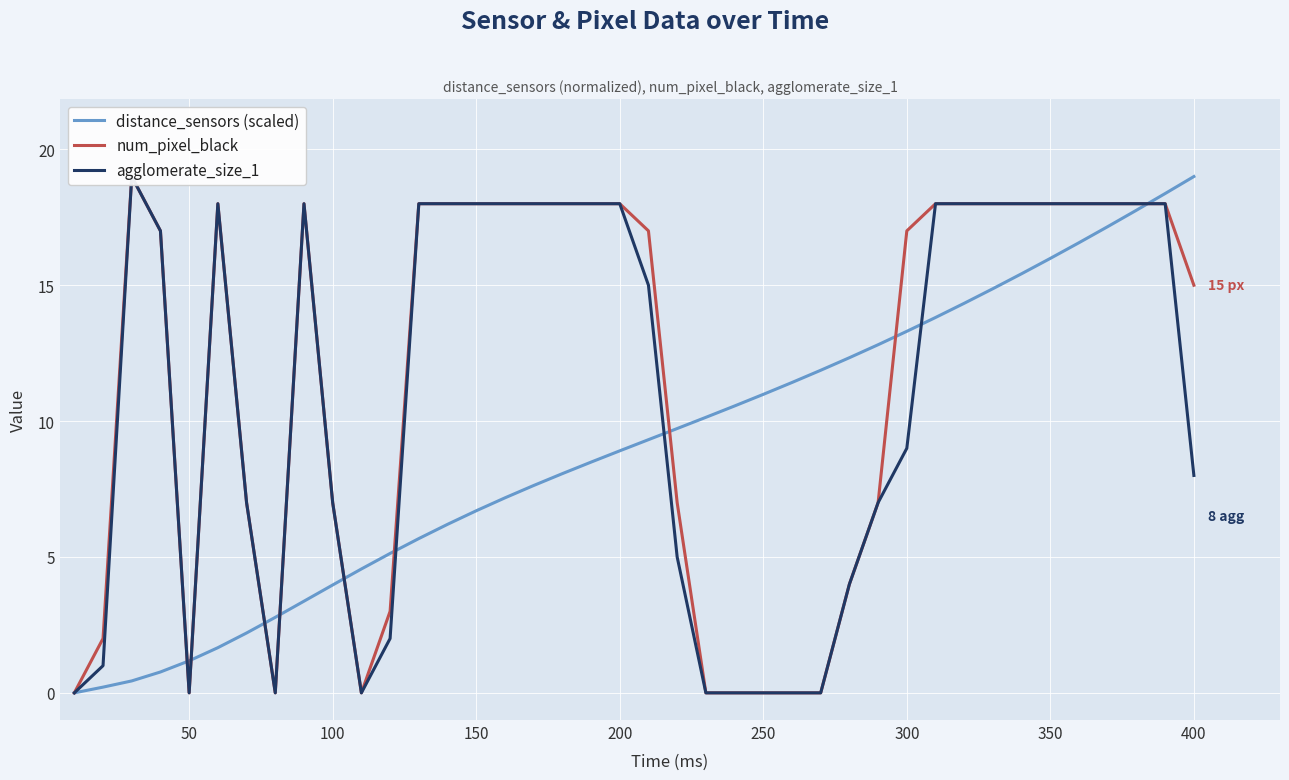

At which label does distance_sensors (scaled) reach its peak?

400